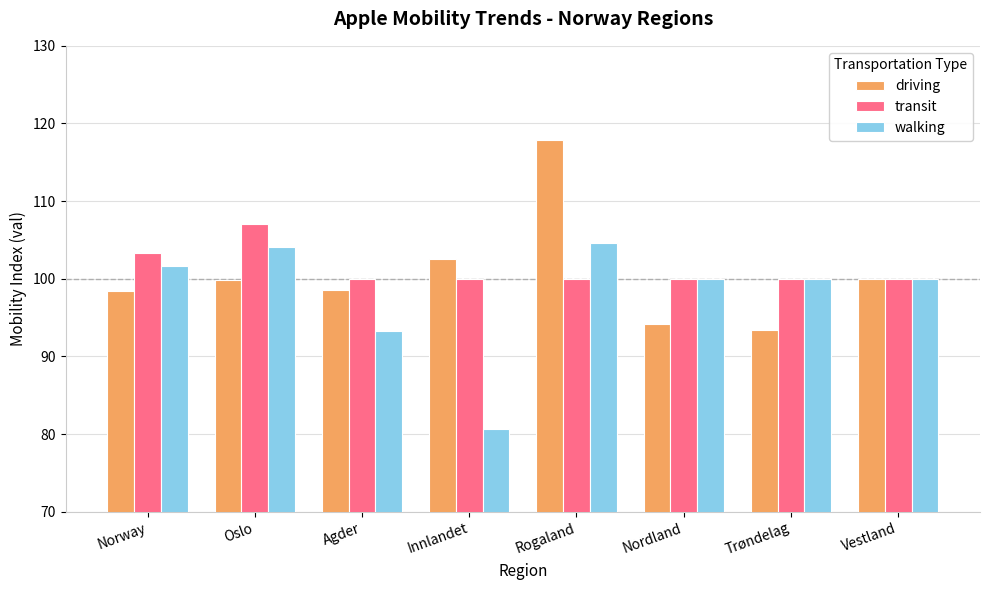

Rank the series by their average value, from lowest to highest.

walking, driving, transit